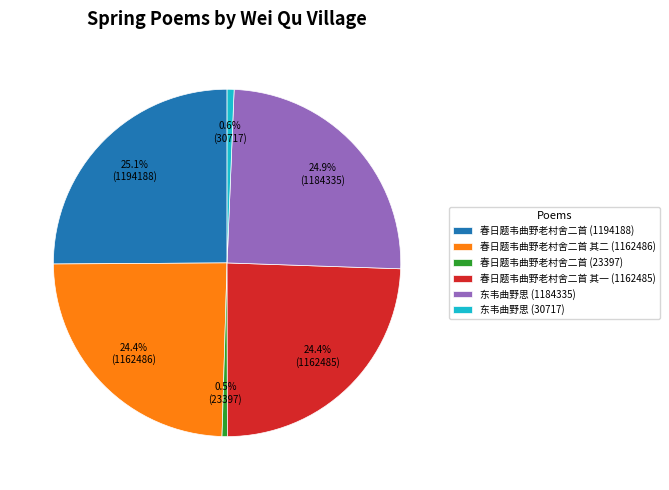

How much of the chart is everything except 东韦曲野思 (30717)?

99.4%